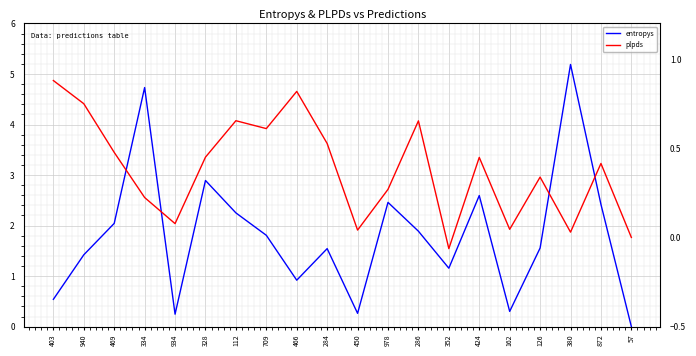

What is the difference between the entropys values at 112 and 334?

2.5